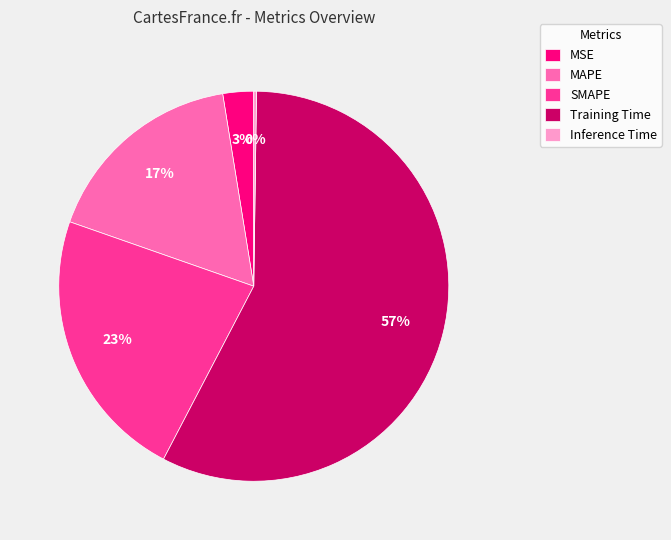

To the nearest percent, what is the average slice percentage?

20%